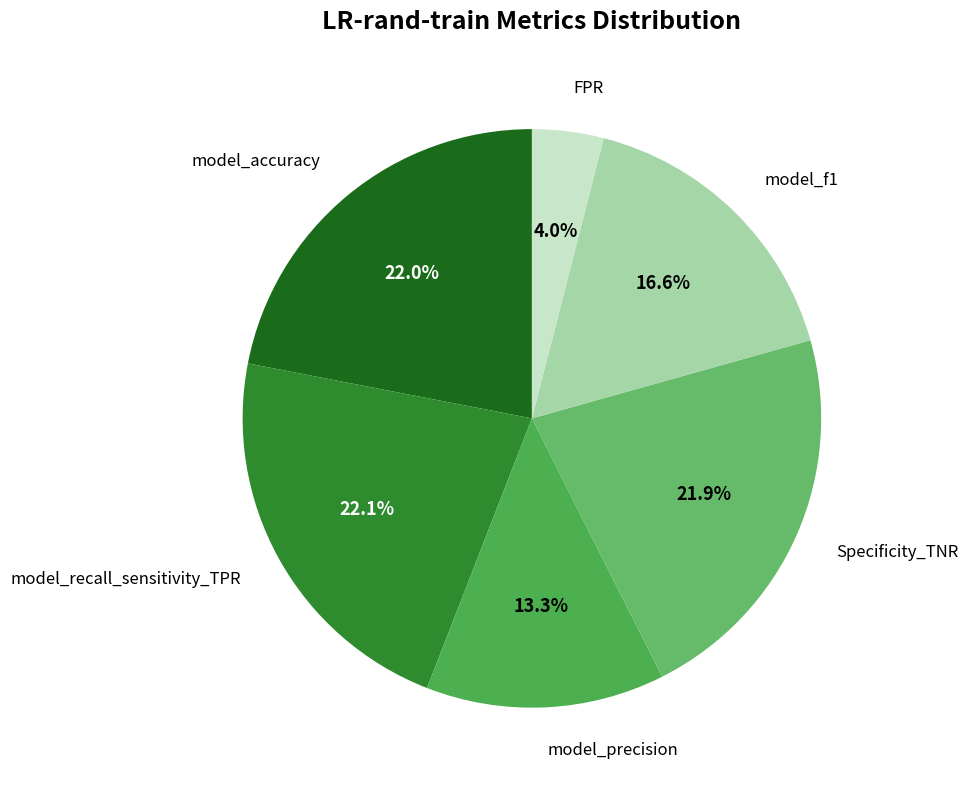

How many segments does this pie chart have?

6